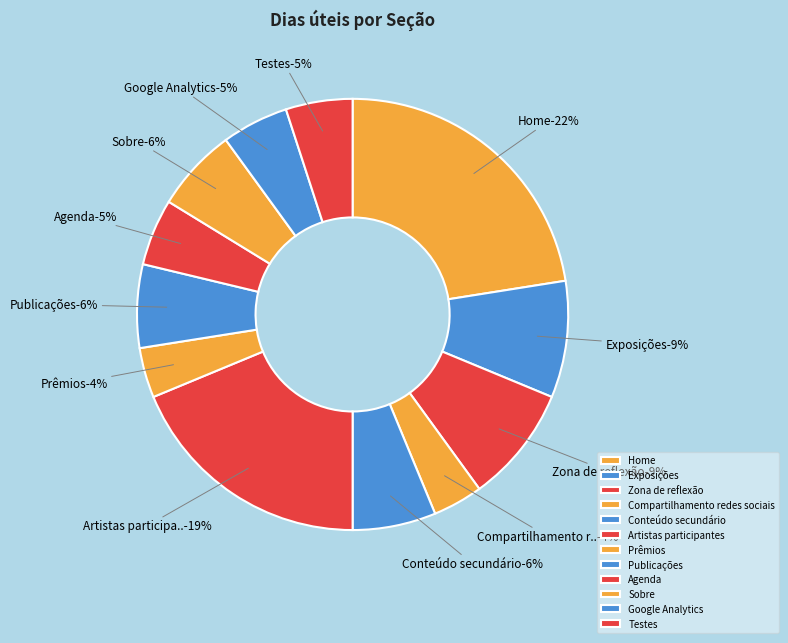

What is the largest slice in the pie chart?

Home